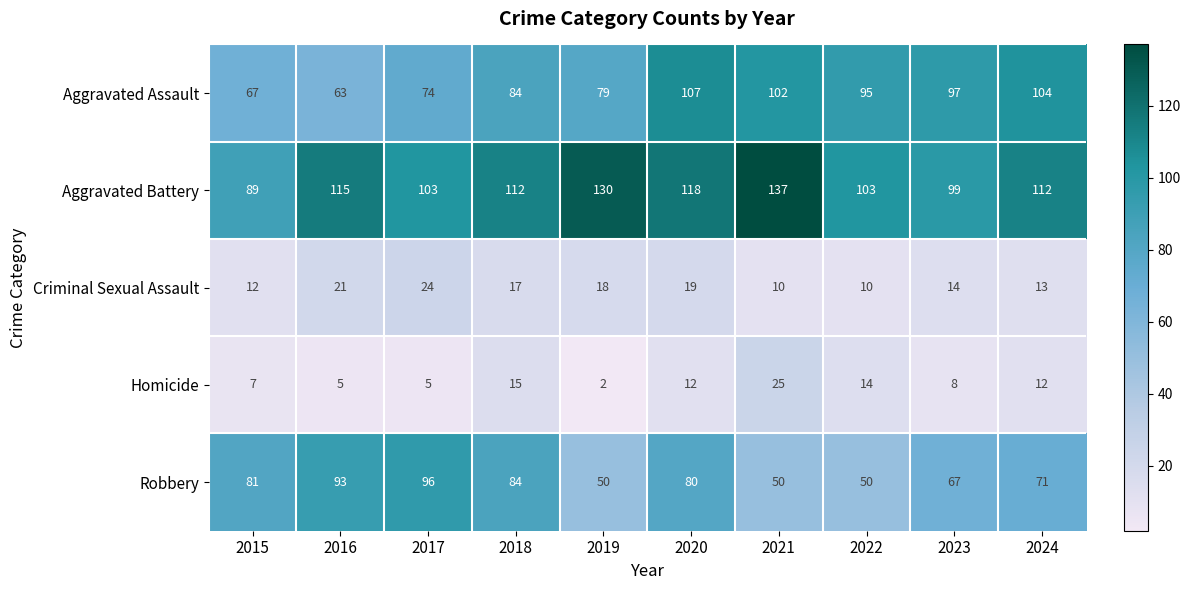

Between 2021 and 2024, which series saw the biggest shift?

Aggravated Battery